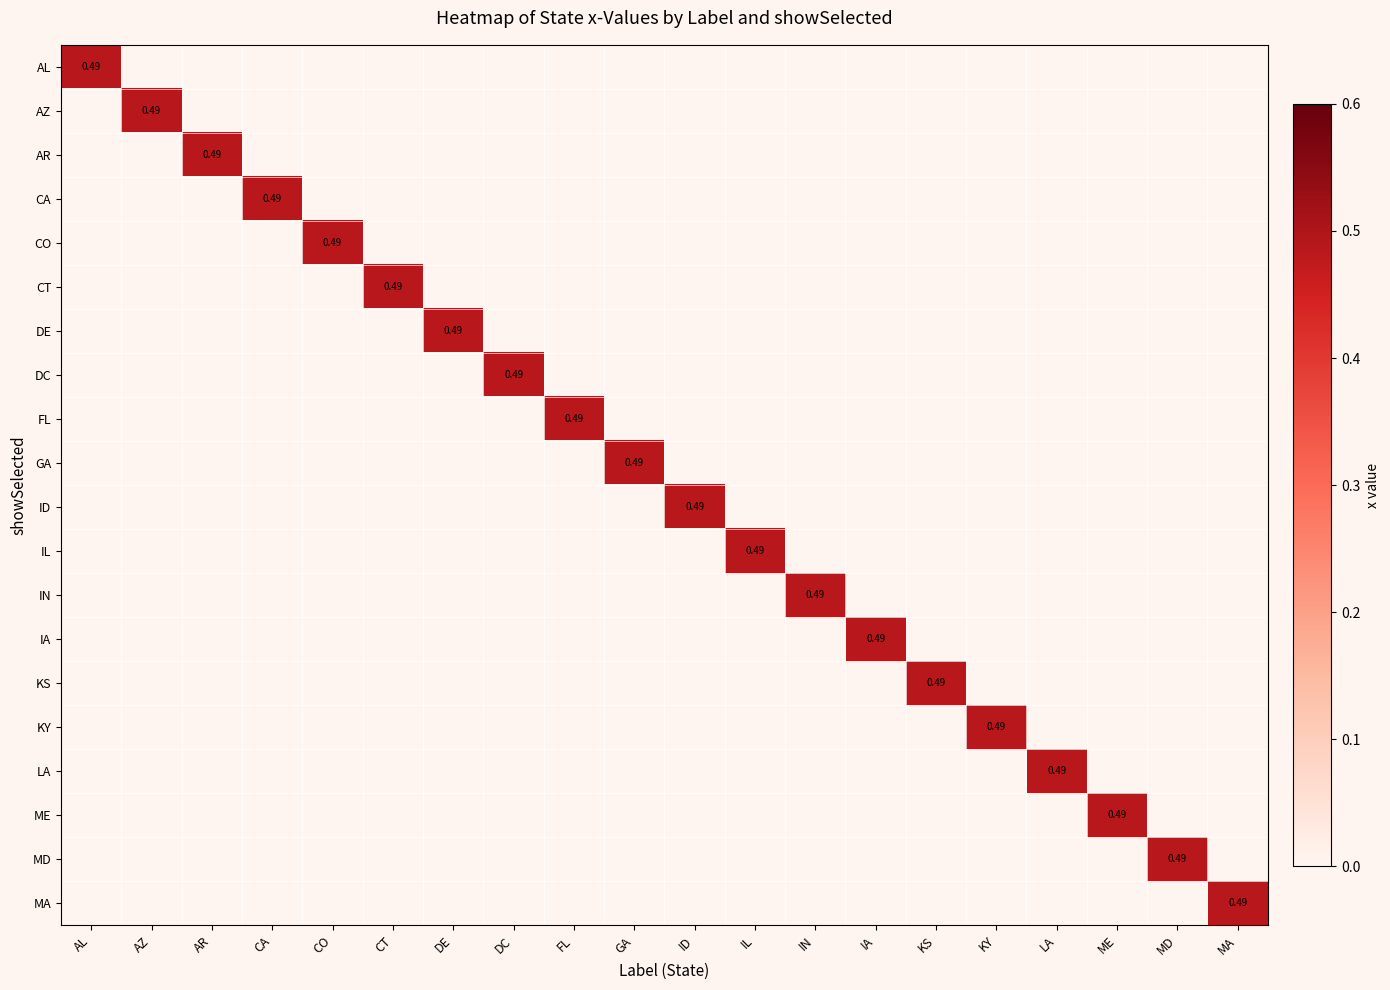

What is the total value across all series at LA?

0.5